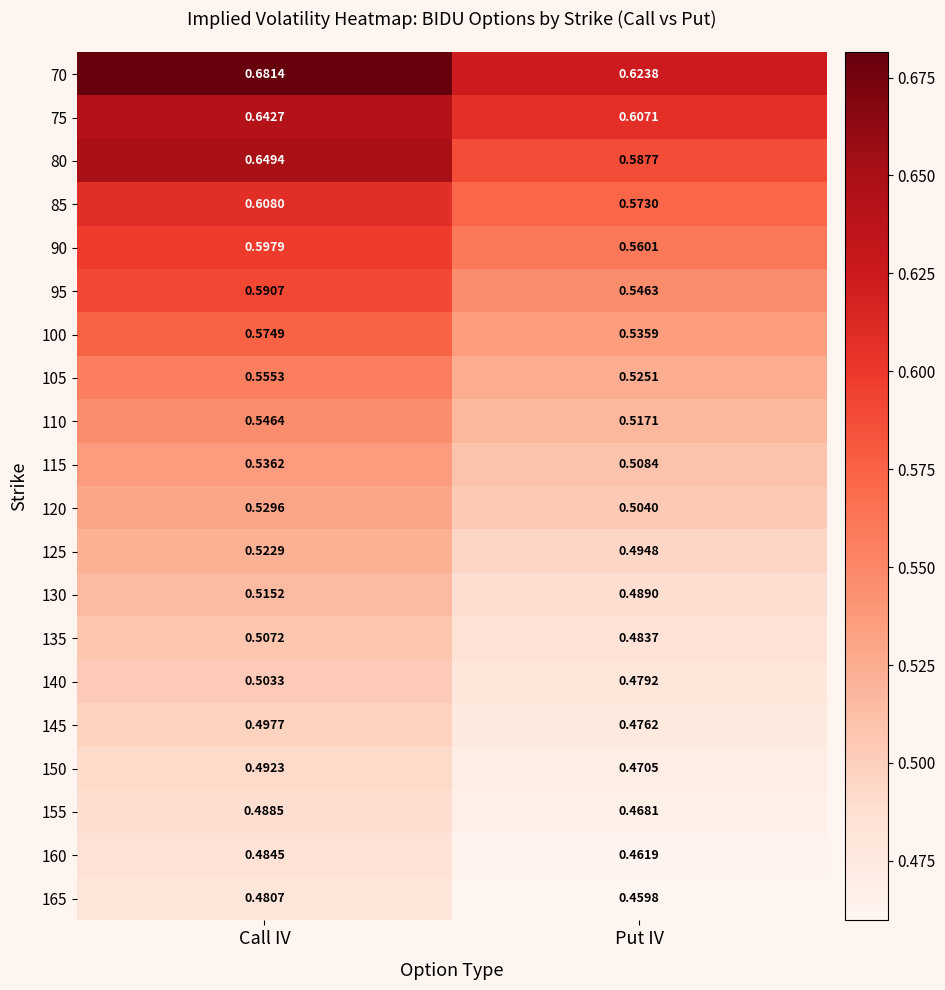

Which category has the lowest value in the 120 series?

Put IV